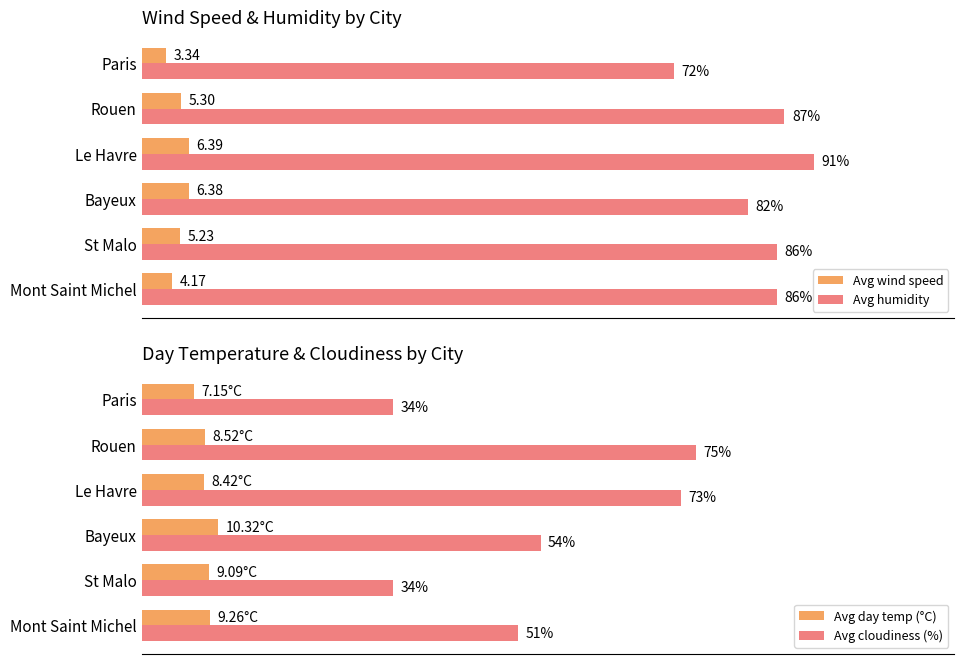

What is the difference between the maximum and second lowest values in the Avg humidity series?

9.0